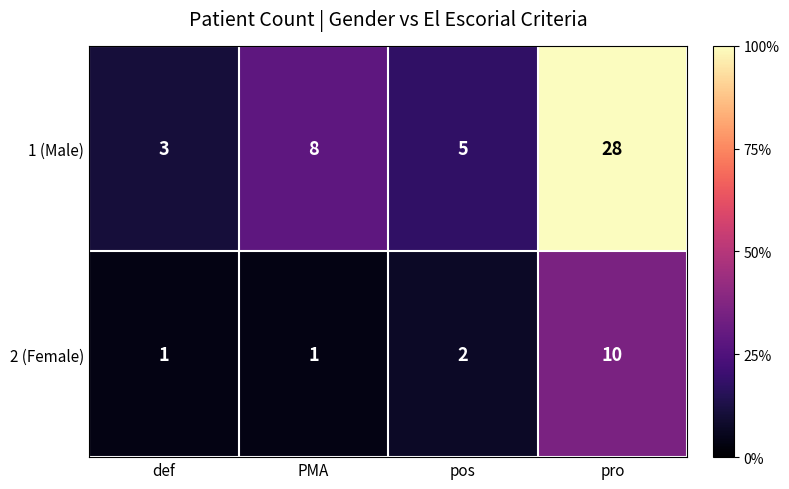

The value of 2 (Female) at pos is 1. True or false?

False